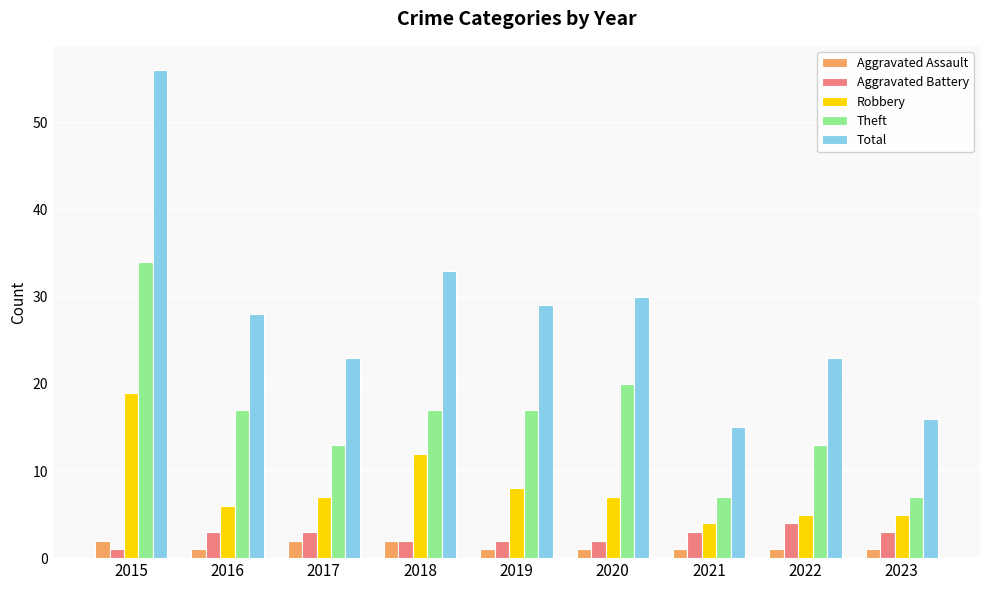

How many Theft values are between 13 and 17?

5